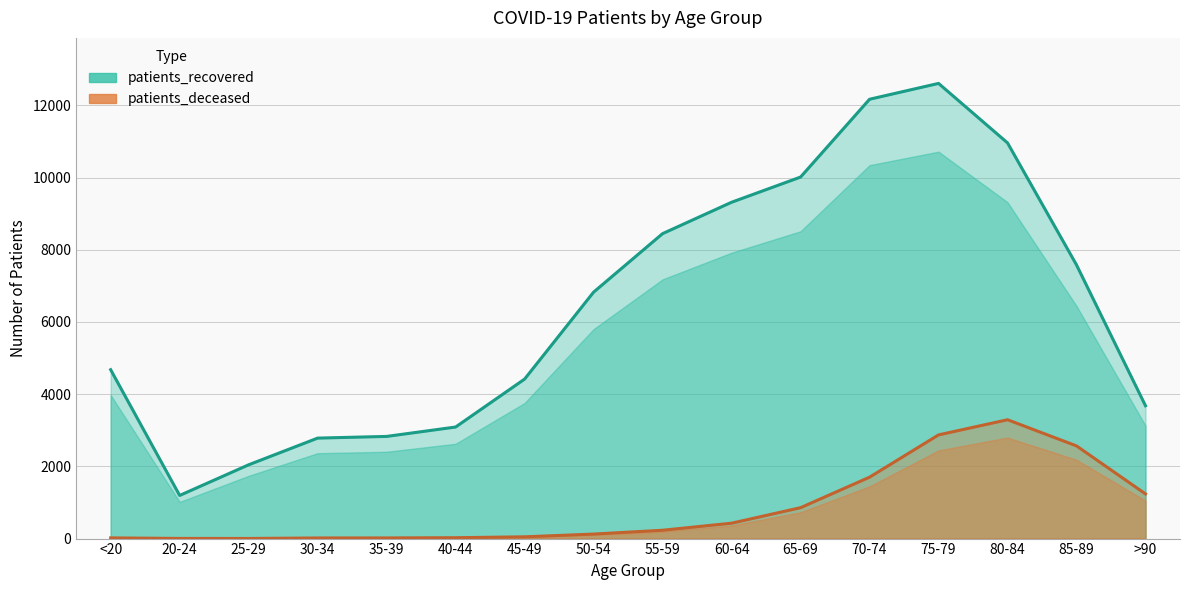

Does the chart display data point markers on the line(s)?

No